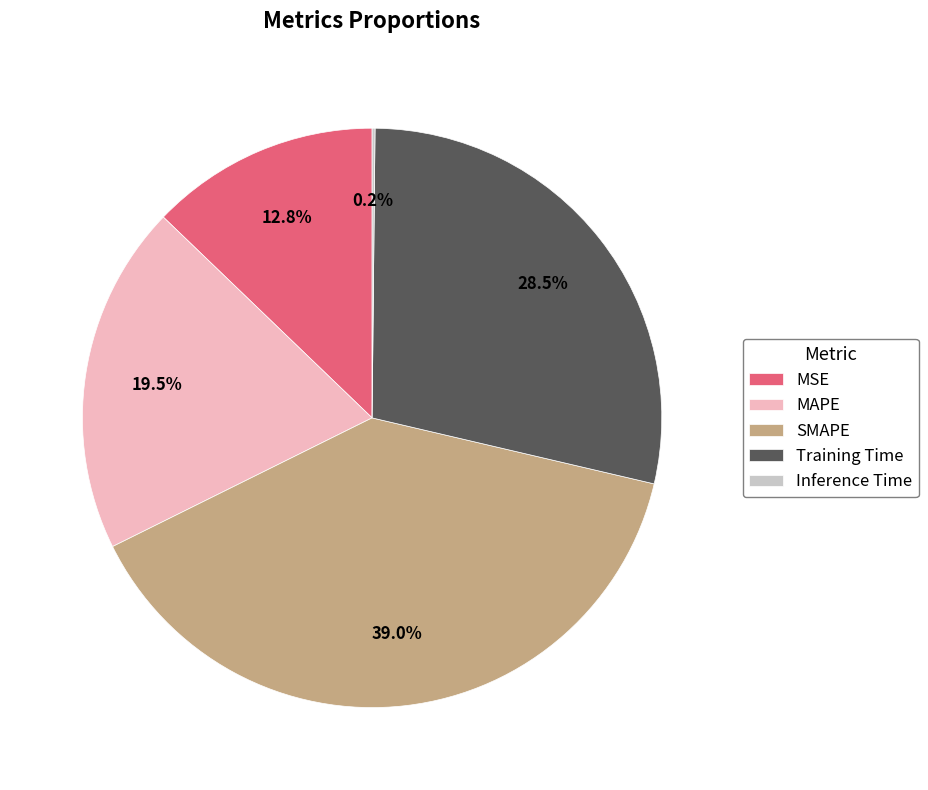

What is the total percentage of SMAPE and MSE?

51.8%